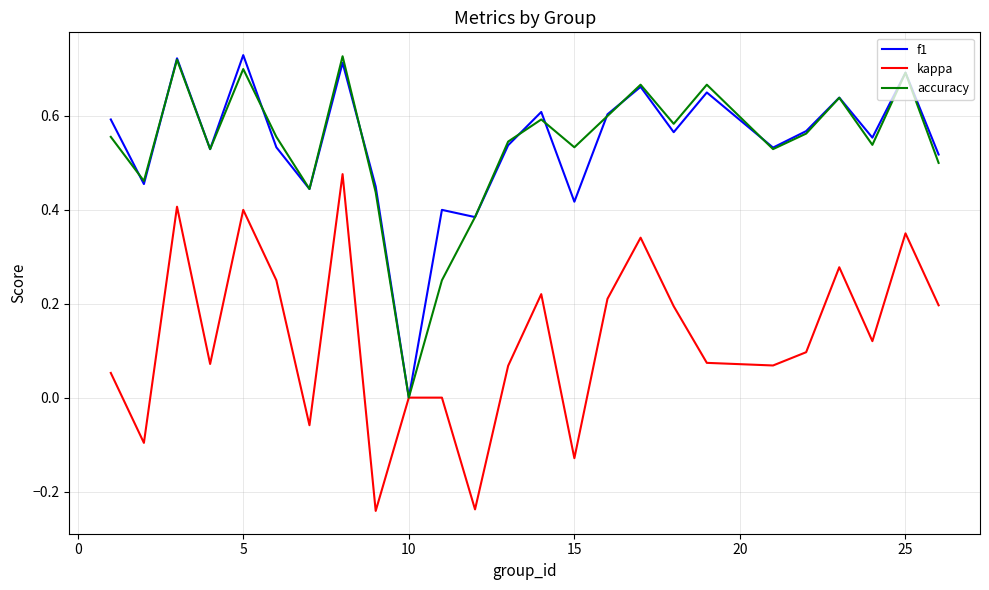

Does the chart display data point markers on the line(s)?

No